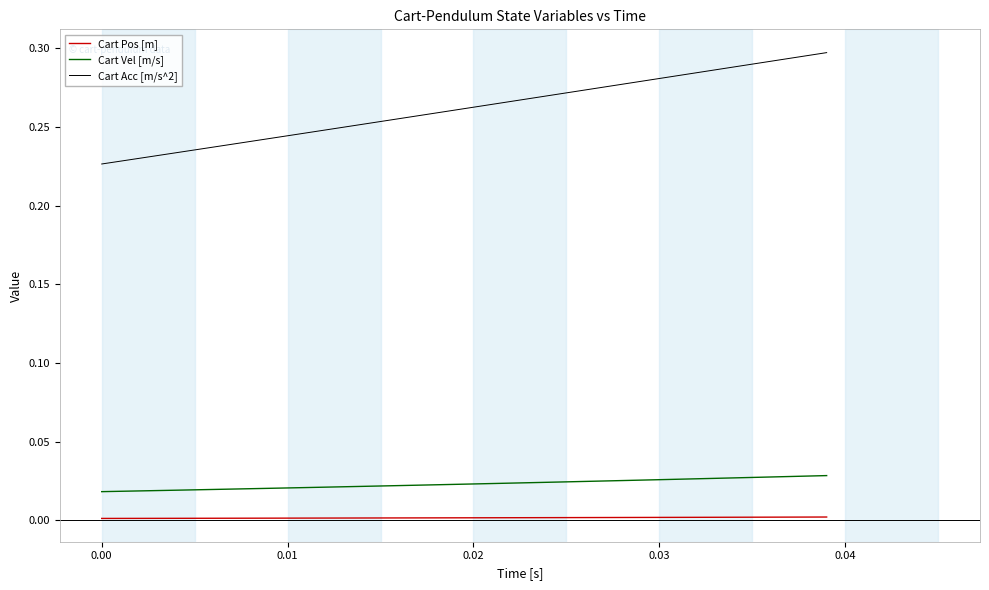

Which series has the largest total across all categories?

Cart Acc [m/s^2]